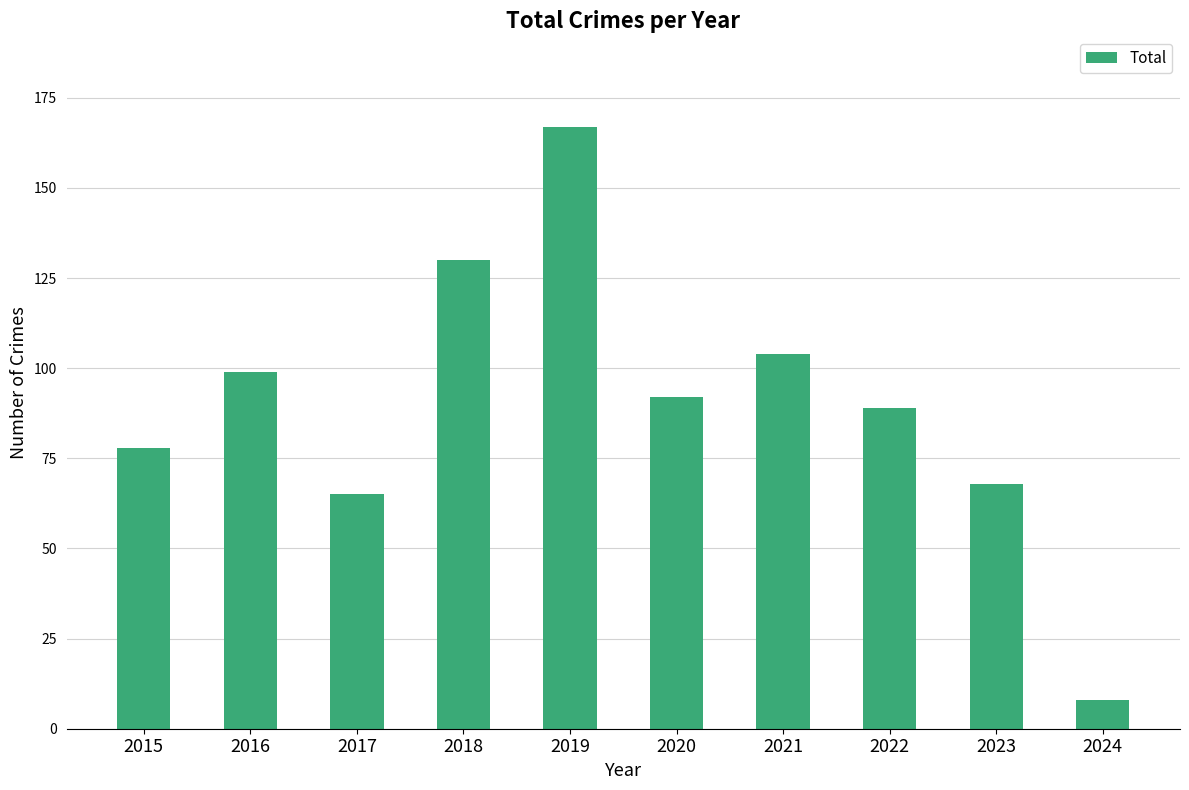

What is the value of the 8th bar from the left?

89